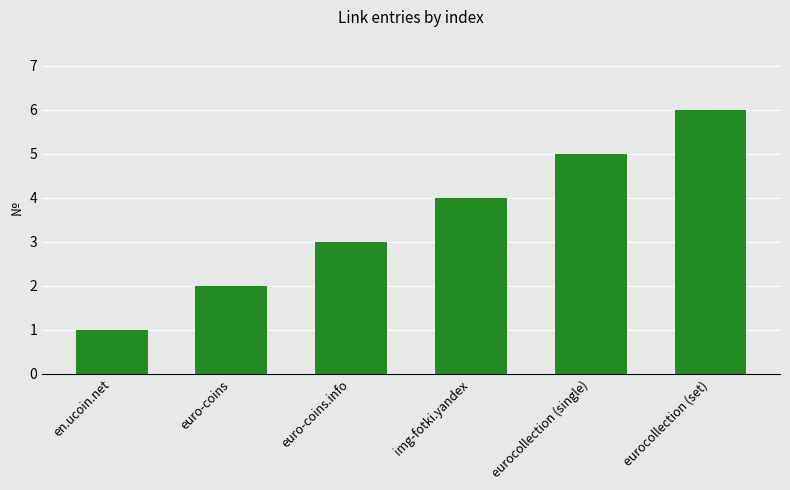

What is the average value?

4